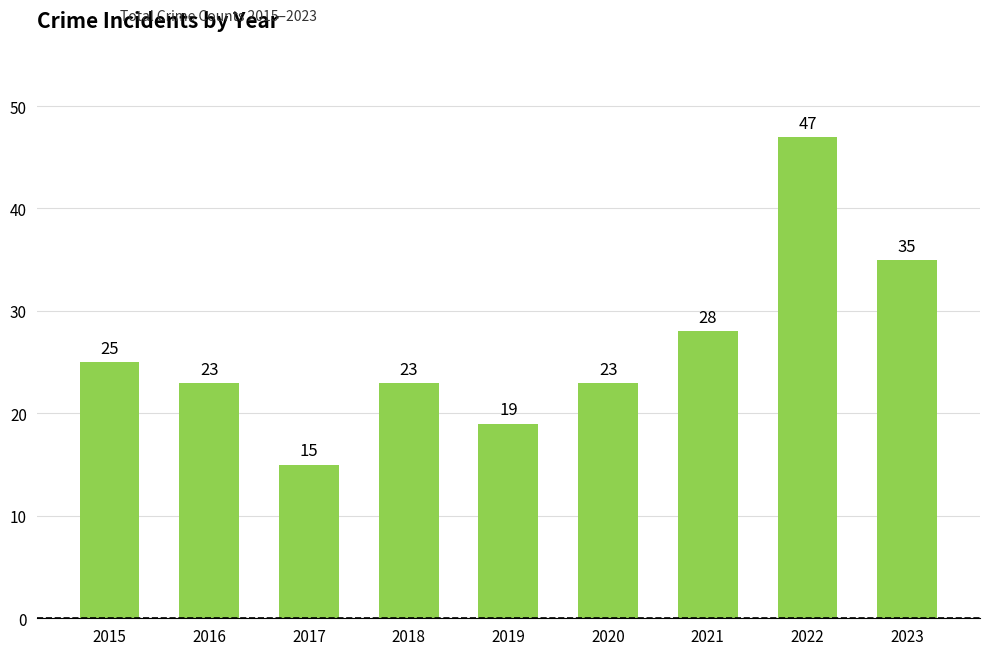

How many values are below 23?

2